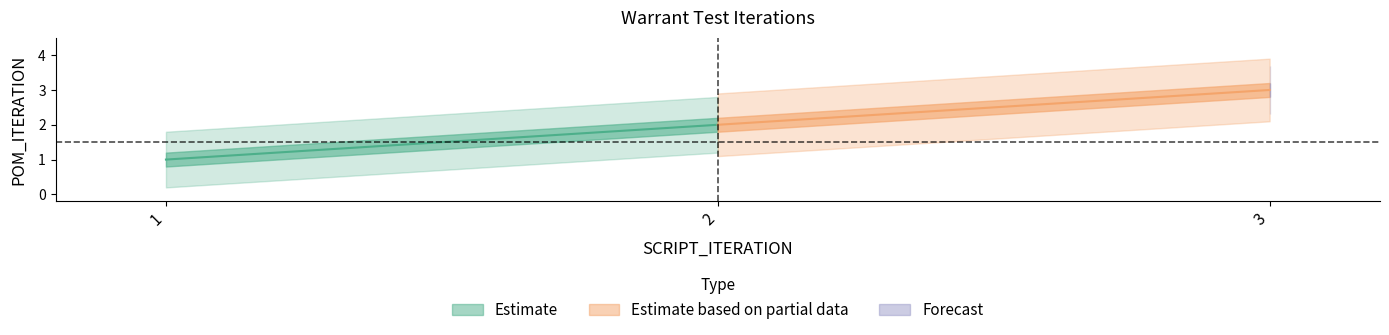

The value at 2 is 2. True or false?

True